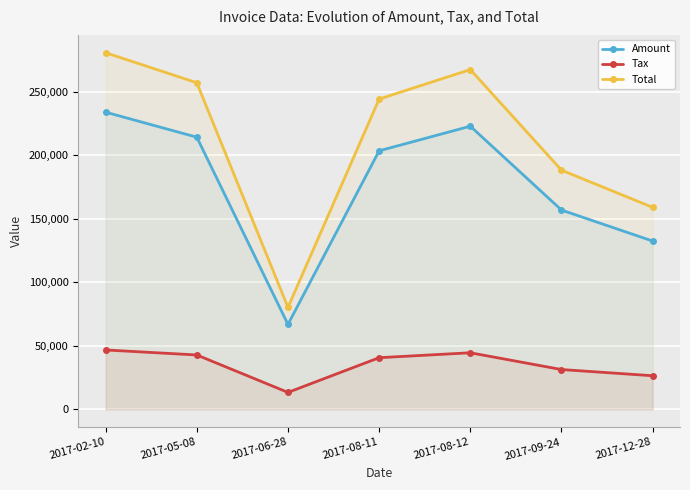

Rank the series by their maximum value, from highest to lowest.

Total, Amount, Tax